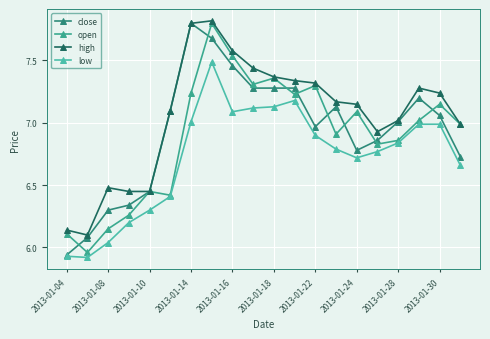

How many lines are shown in the chart?

4